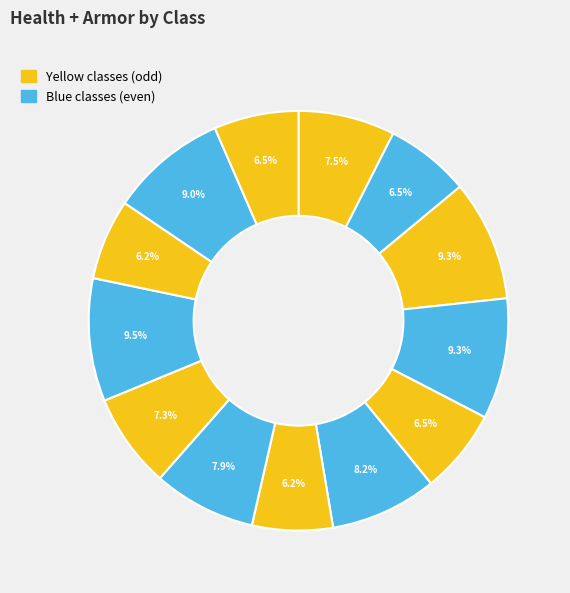

How many slices are in this pie chart?

13